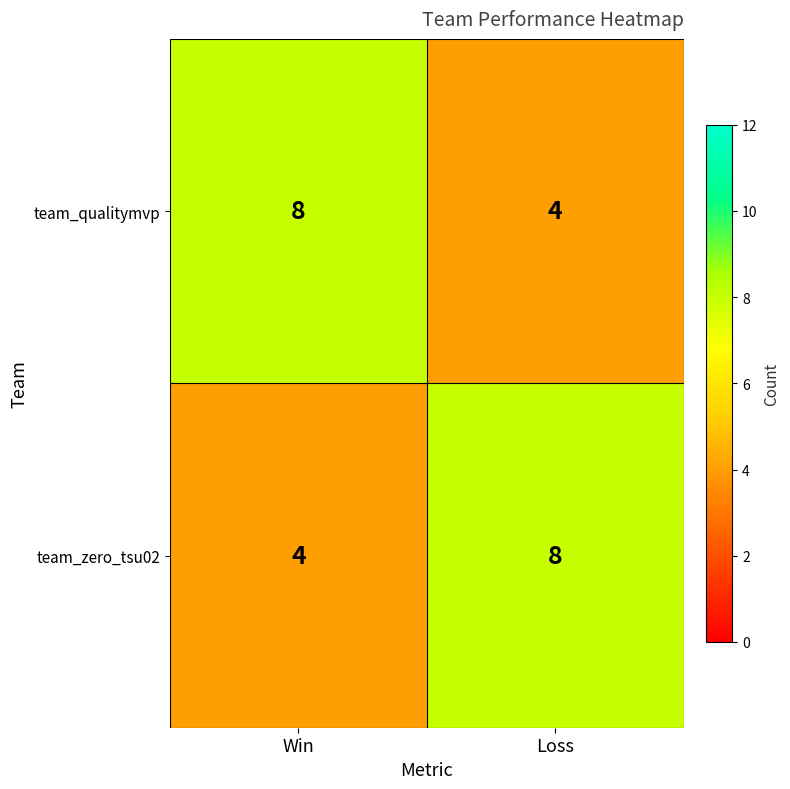

What is the sum of all team_qualitymvp values?

12